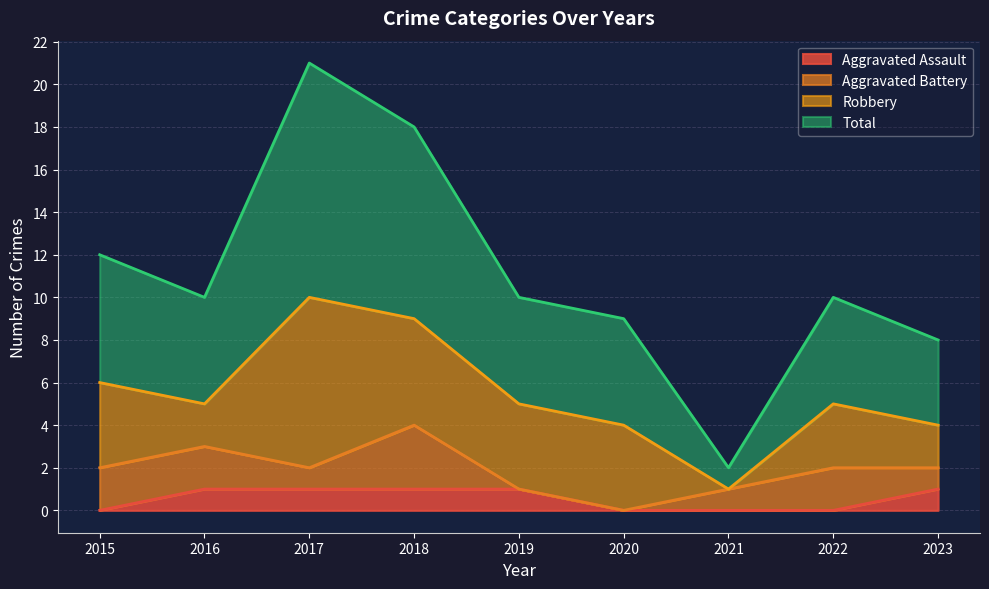

What is the difference between the Total values at 2018 and 2022?

8